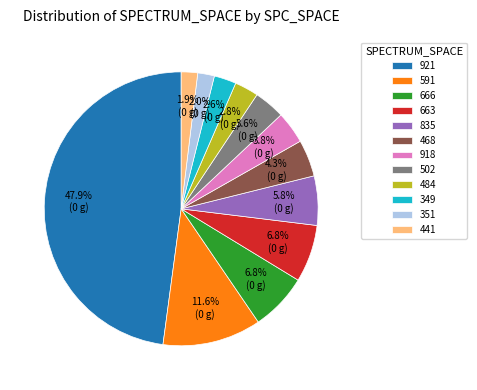

How many segments does this pie chart have?

12